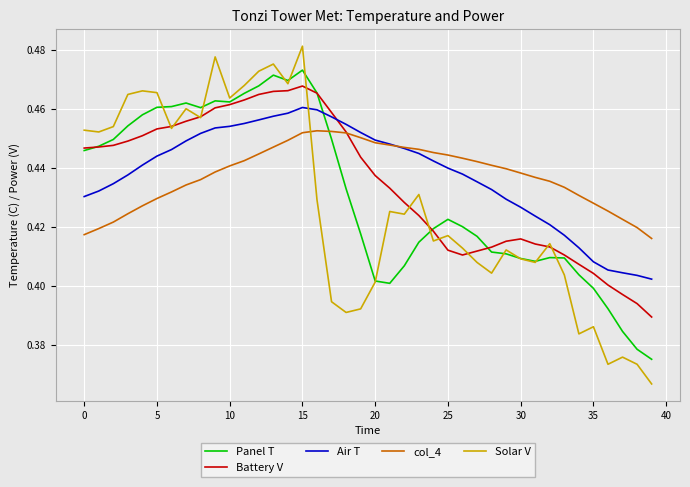

Which series has the largest range (max minus min)?

Solar V